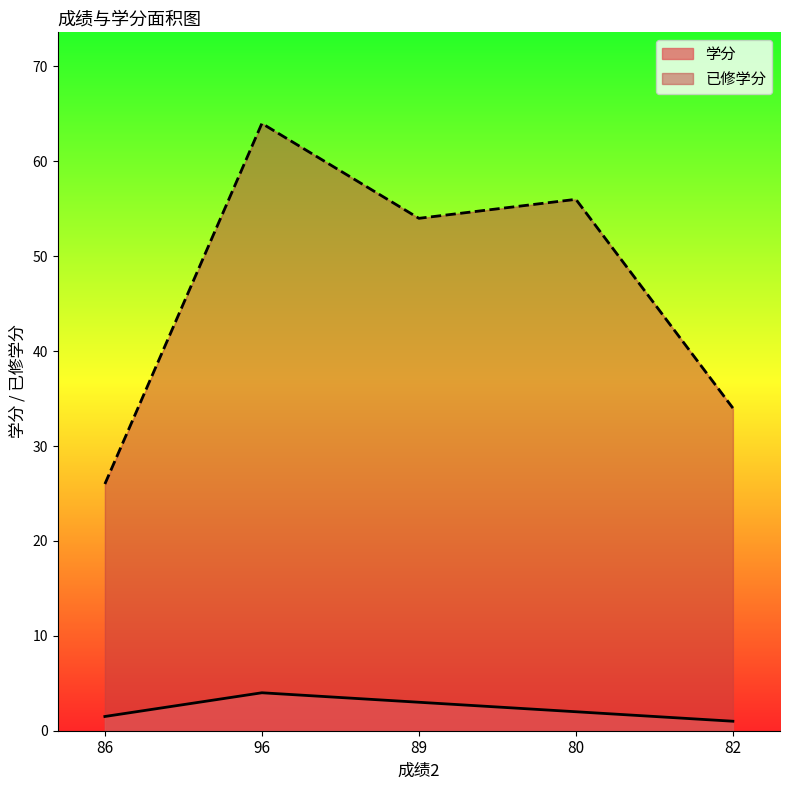

At which category is the sum across all series the highest?

96